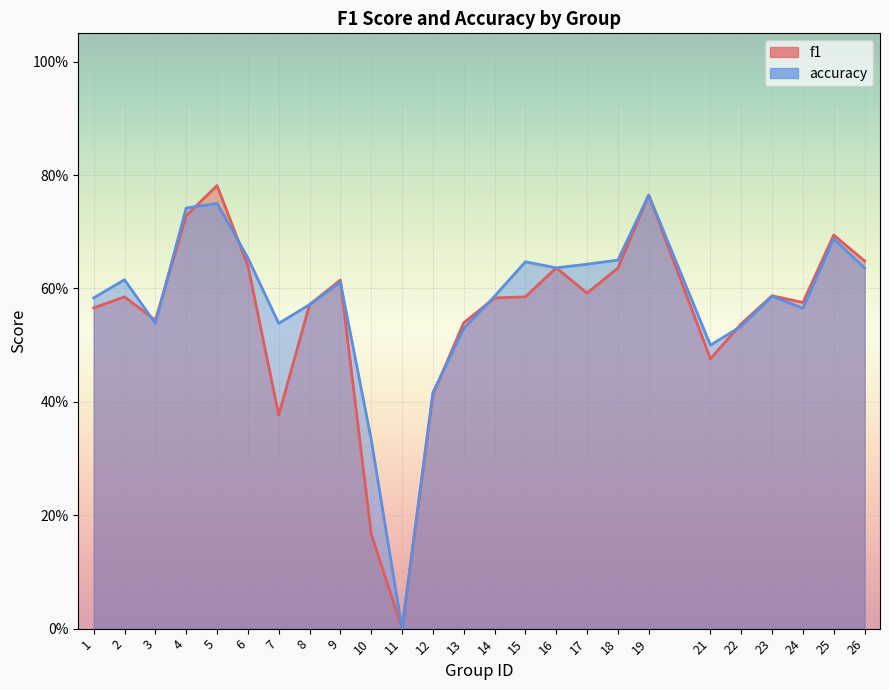

What is the difference between the maximum and second lowest values in the f1 series?

0.6